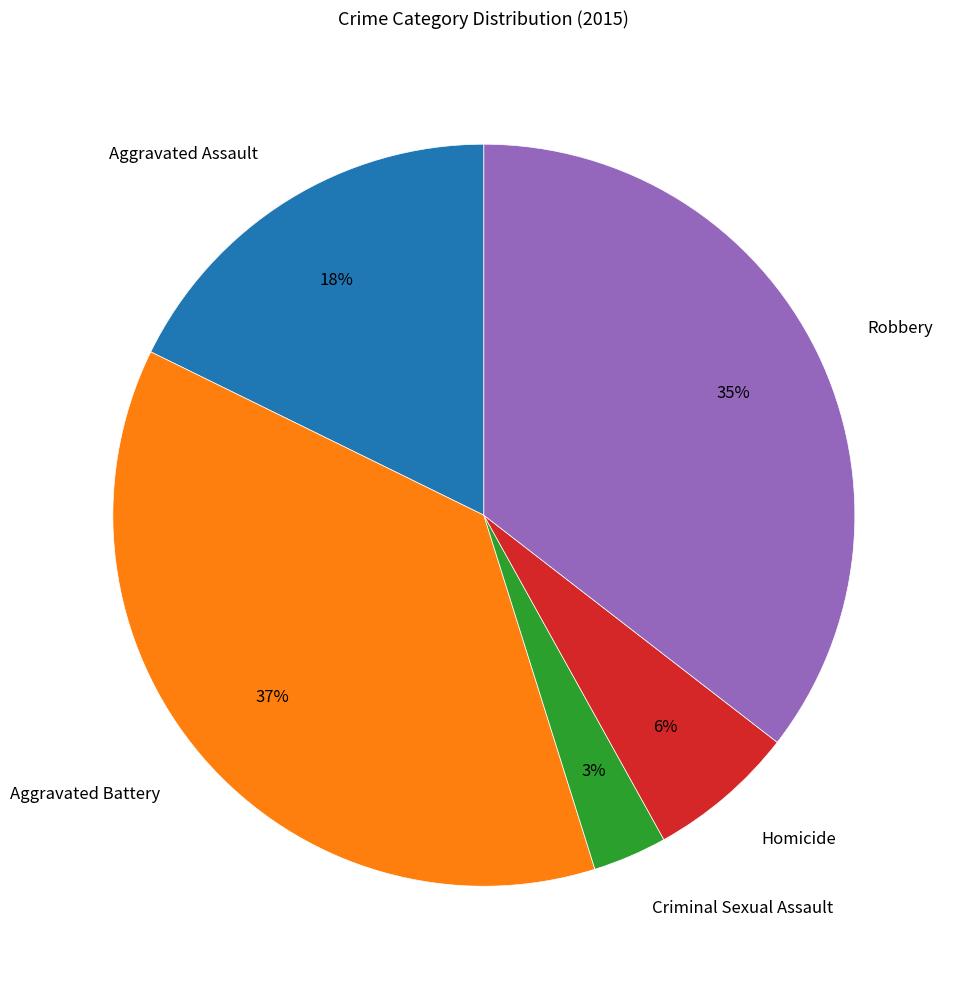

What is the ratio of the value at Criminal Sexual Assault to the value at Homicide?

0.5